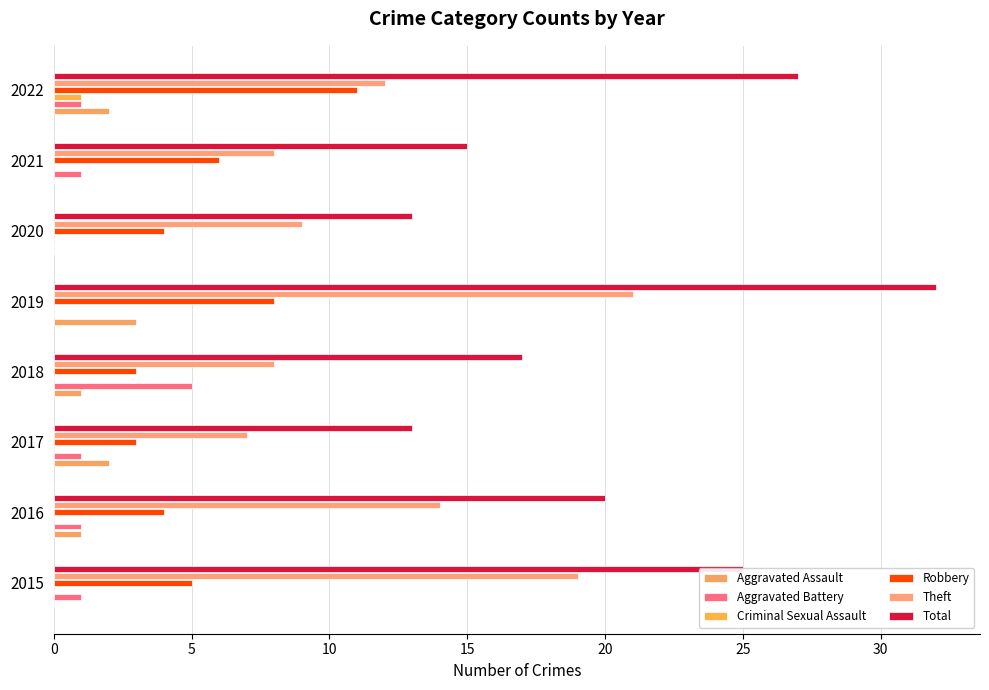

How many series are shown in this chart?

6